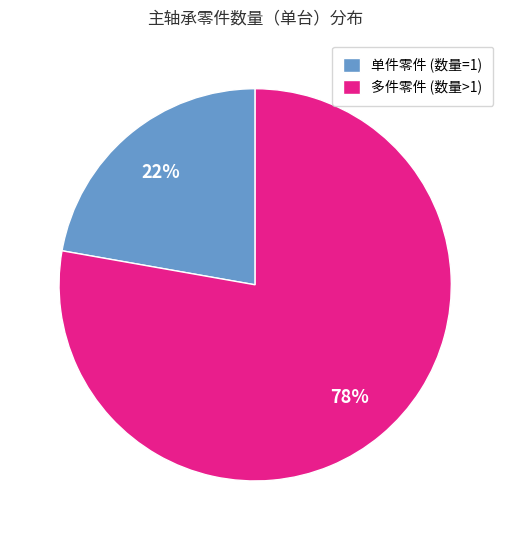

Count the number of slices in the pie.

2